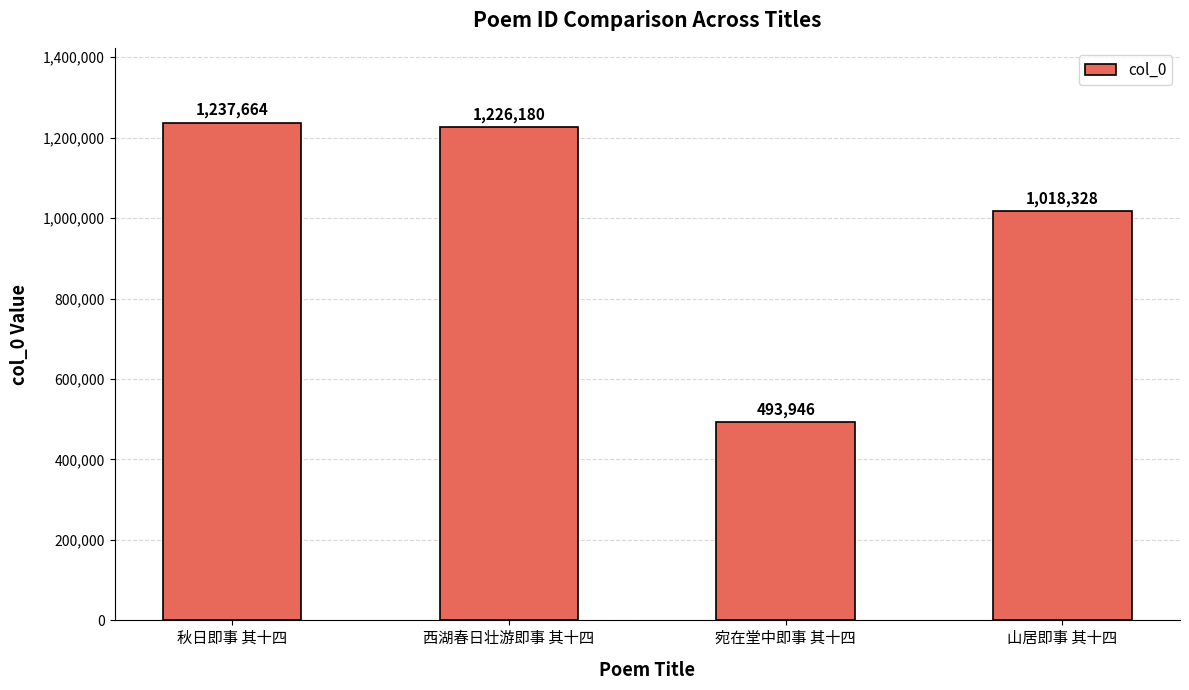

At which category does the chart reach its peak across all series?

秋日即事 其十四